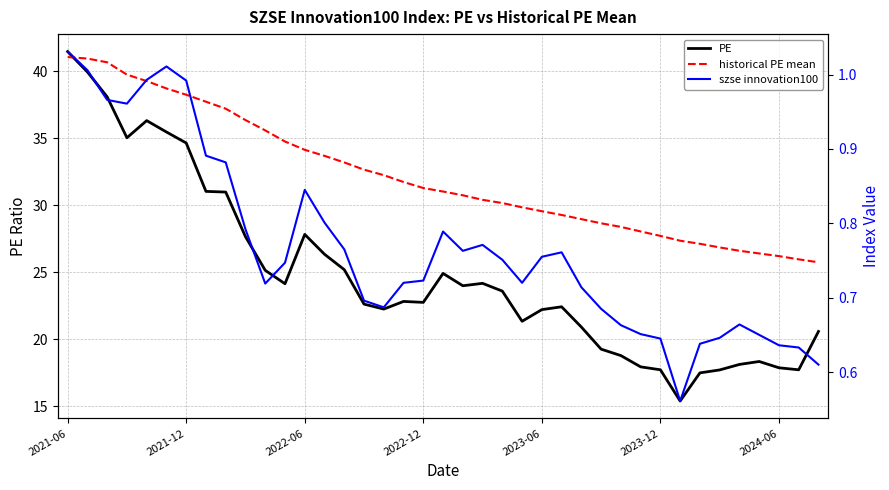

Which series has the largest range (max minus min)?

PE